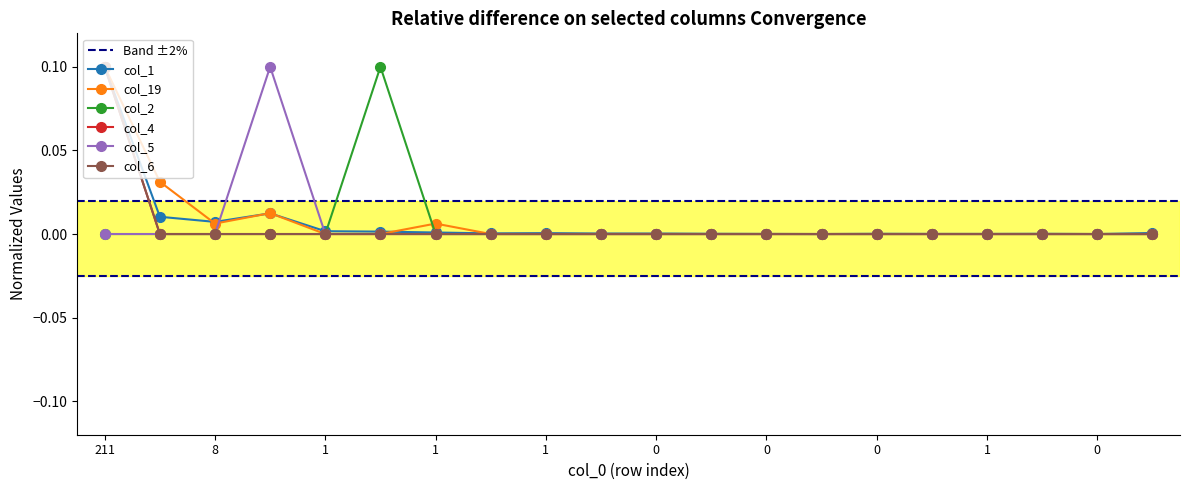

Which series changed the most between 1 and 0?

col_1